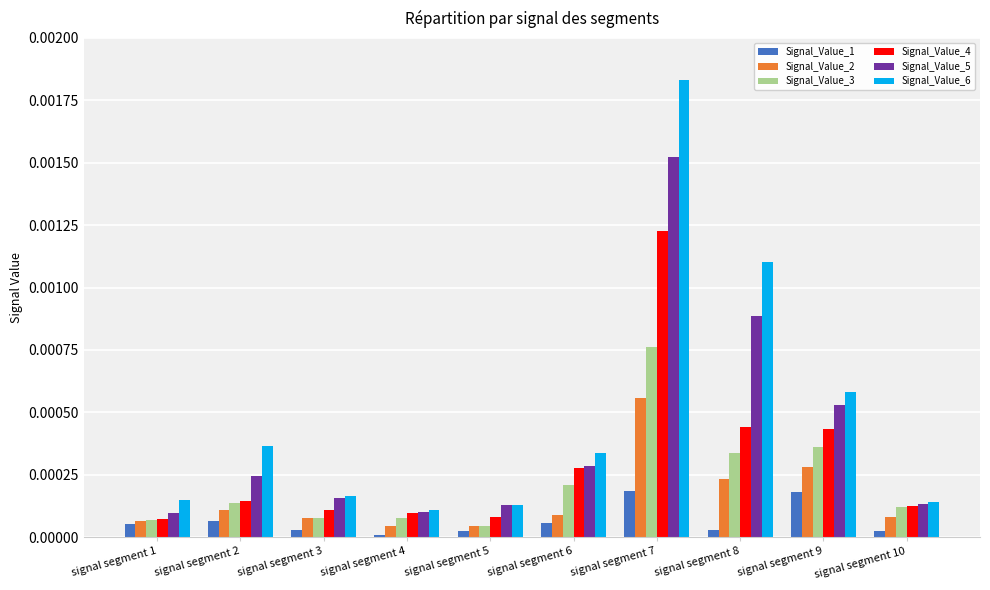

Is the value of Signal_Value_3 at signal segment 4 greater than the value of Signal_Value_4 at signal segment 7?

No